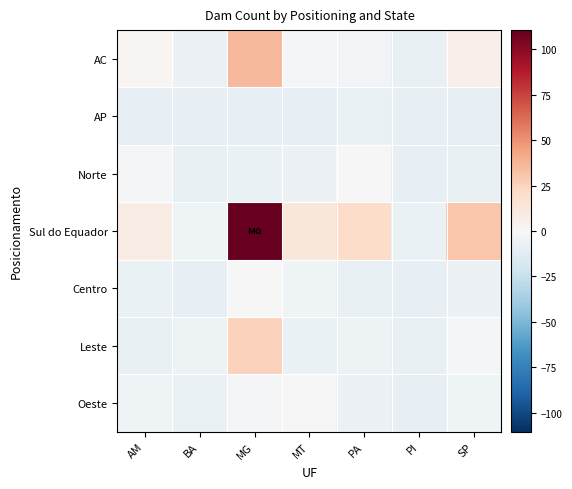

At which category is the sum across all series the highest?

MG